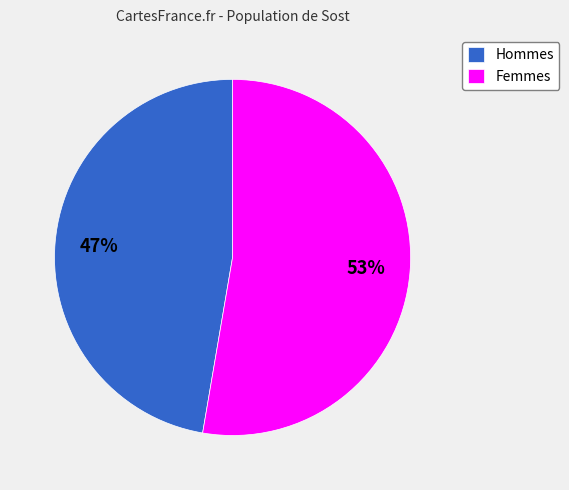

True or false: Hommes accounts for 39% of the total.

False